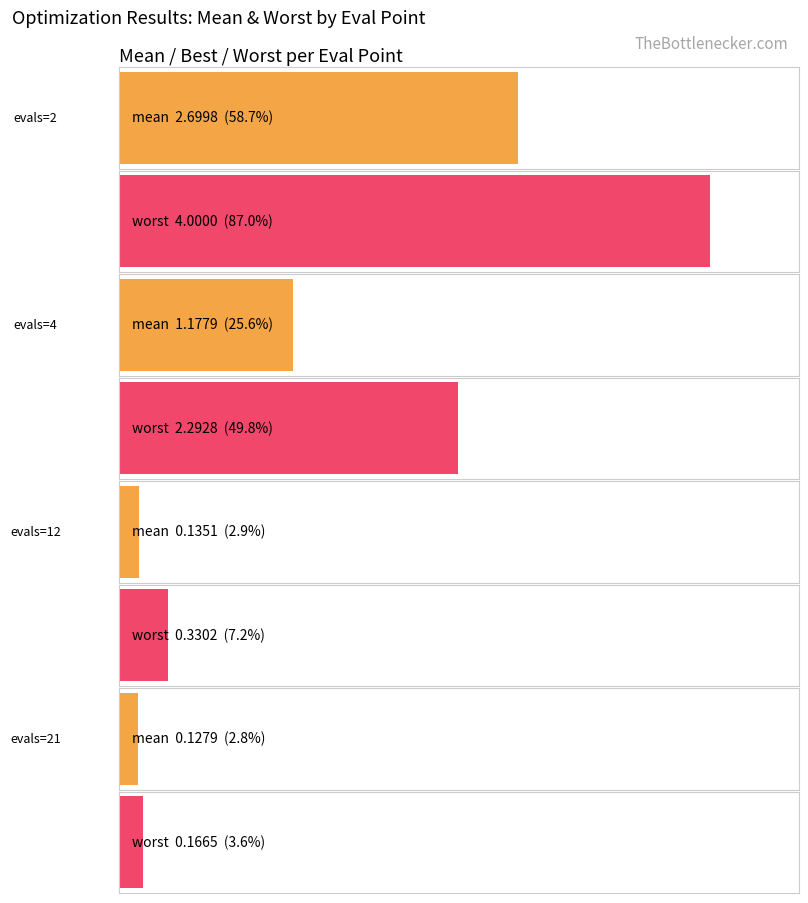

What is the difference between the mean values at success_num=0 (evals=21) and success_num=0 (evals=4)?

1.0